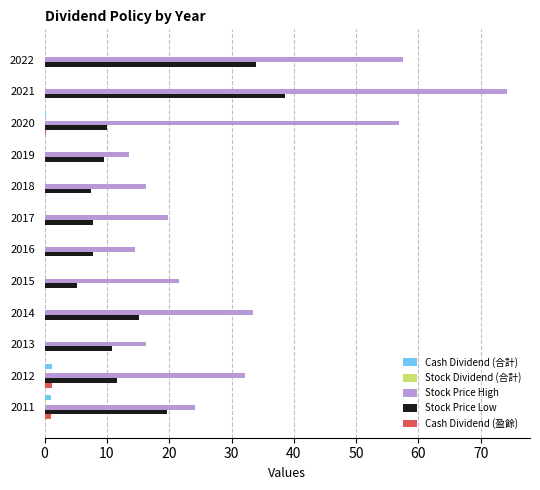

What is the maximum value shown in the chart?

74.2